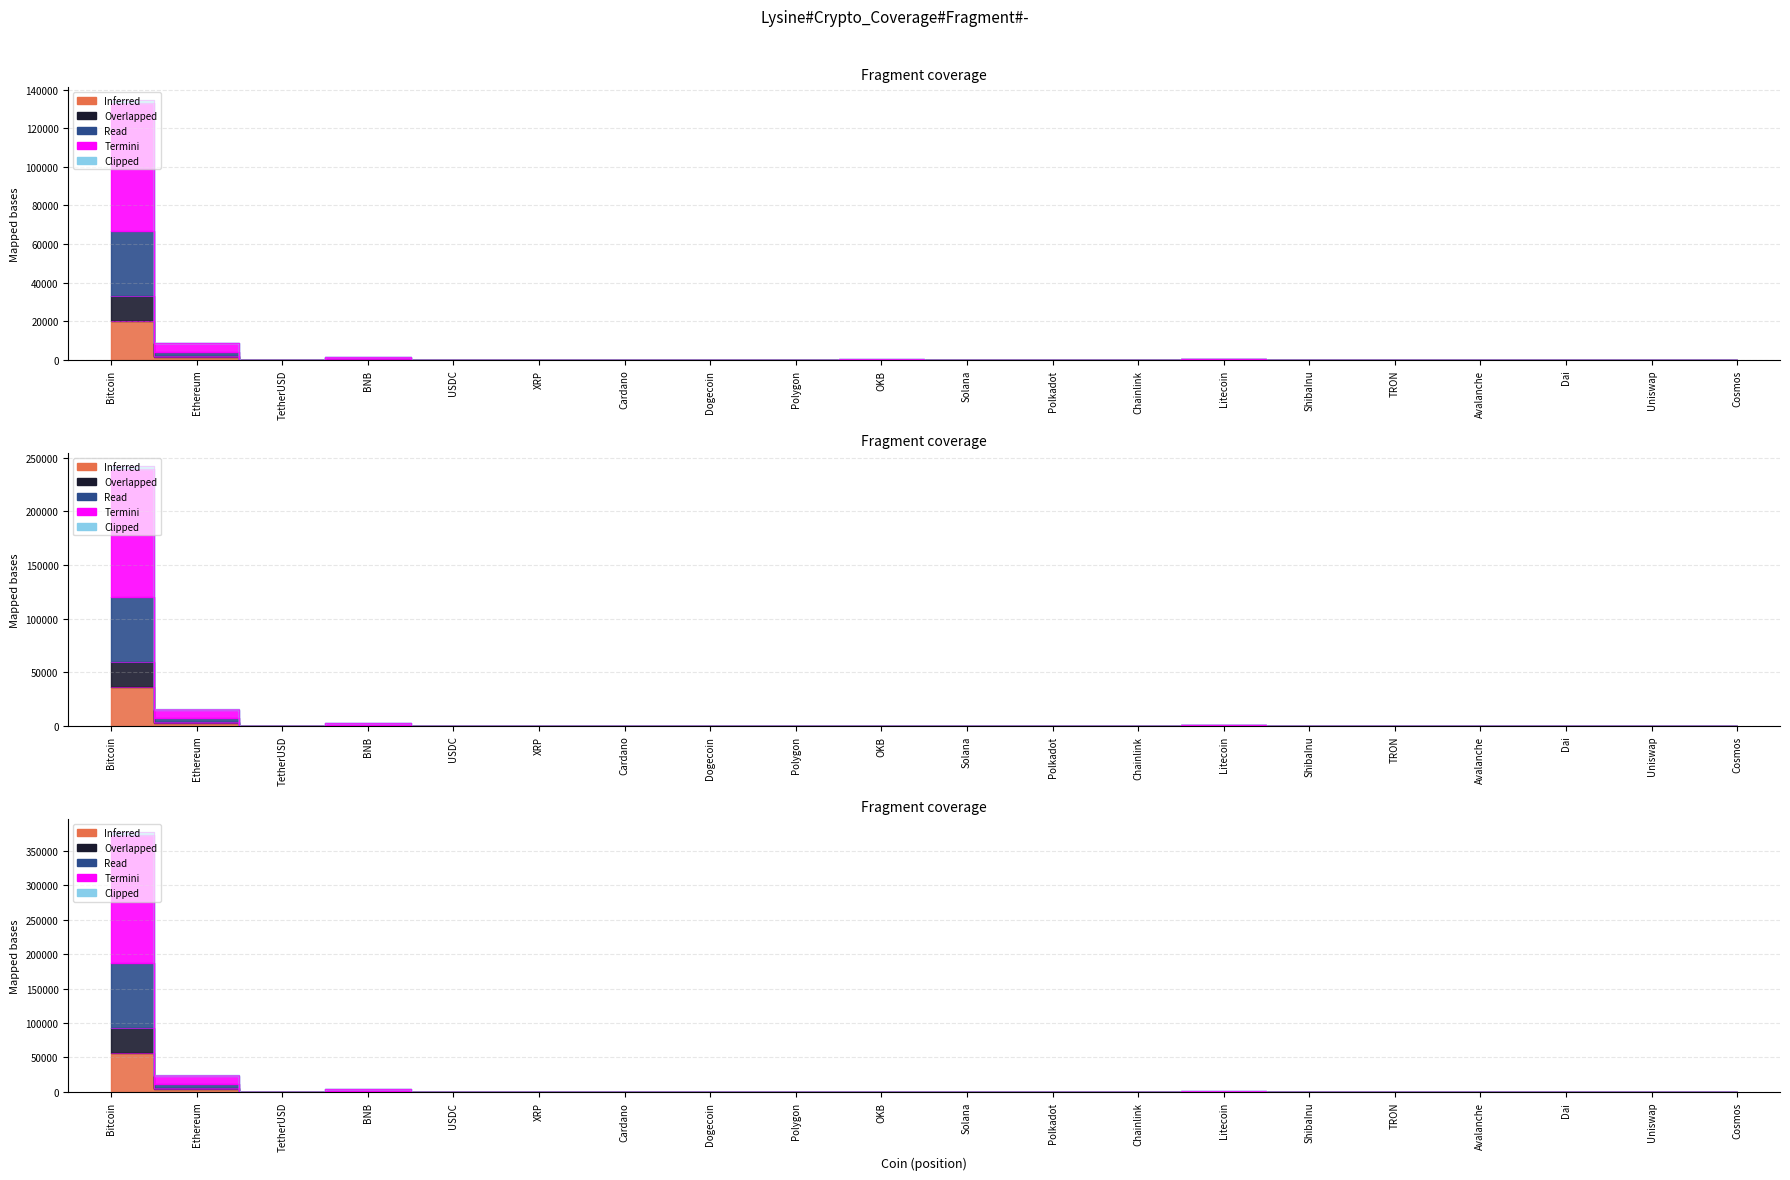

What is the label of the 2nd point from the left?

Ethereum